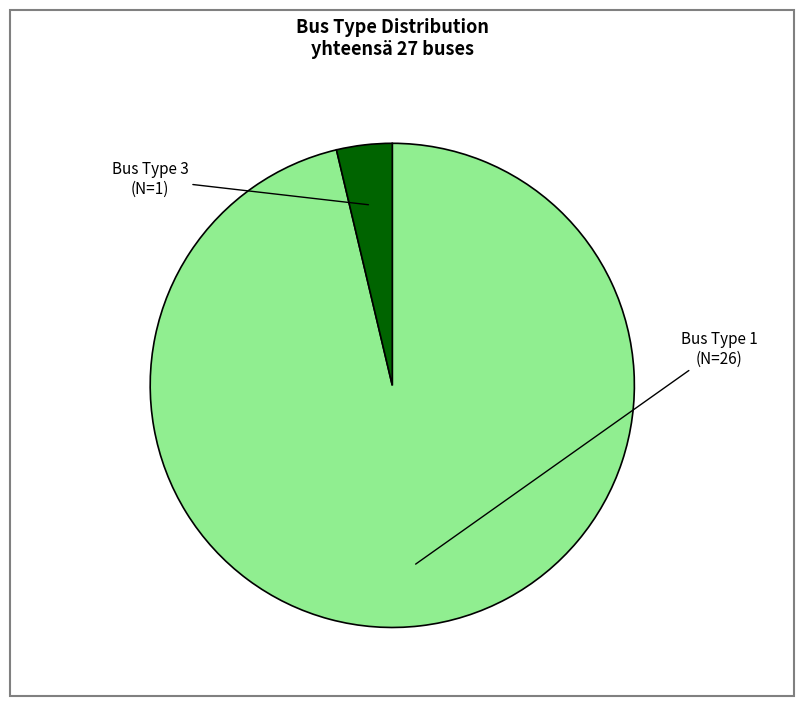

Is there any slice that represents more than half of the pie?

Yes